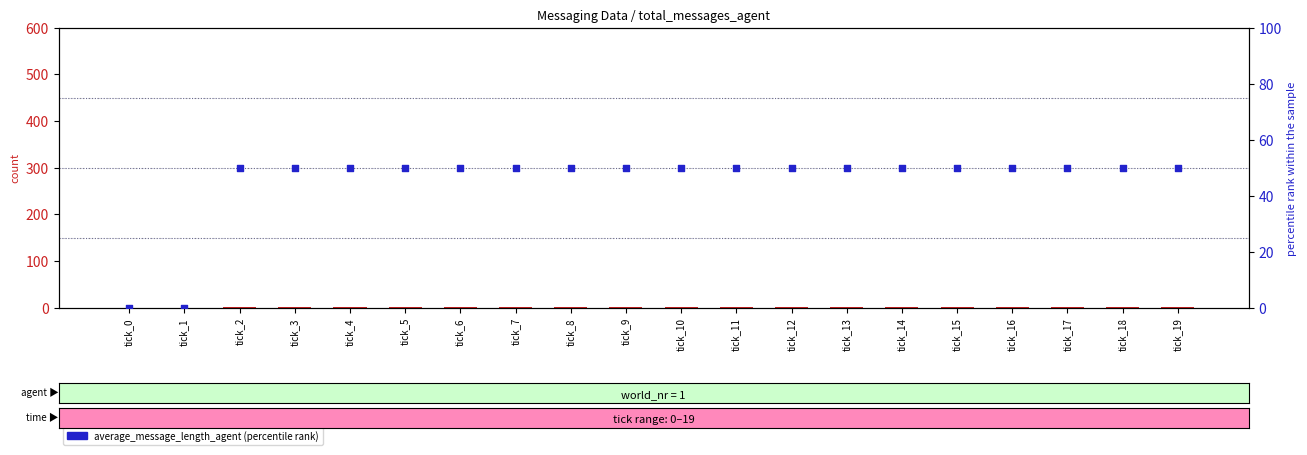

What is the total value across all series at tick_10?

51